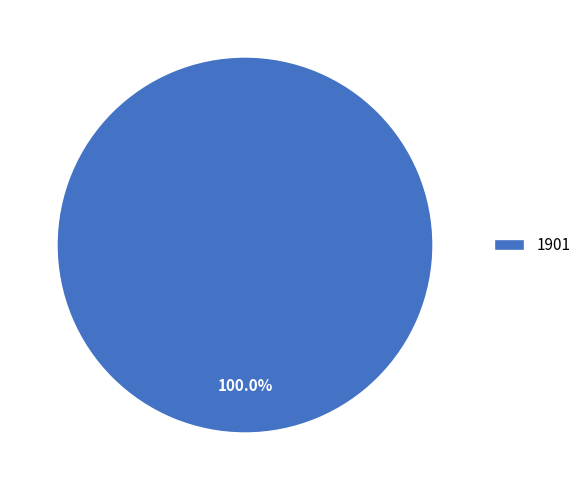

Which category accounts for the majority?

1901